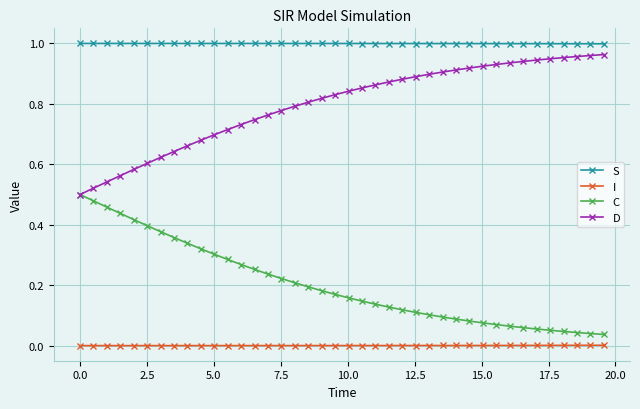

Is this an area chart (filled region under the line)?

No